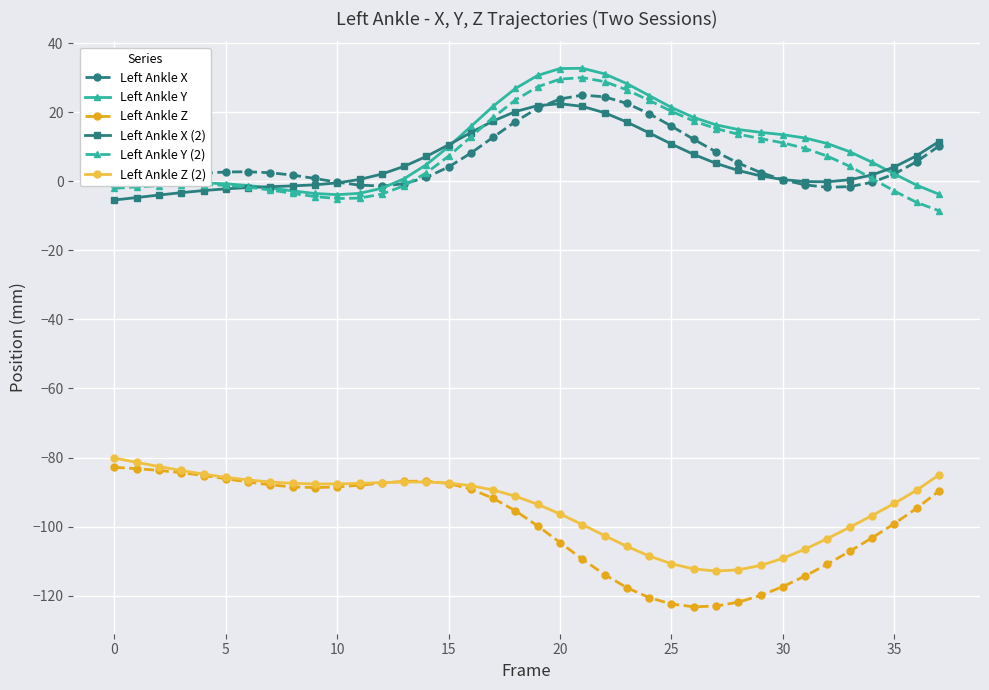

What is the value of the Left Ankle Z point at the 16th from the left?

-87.5